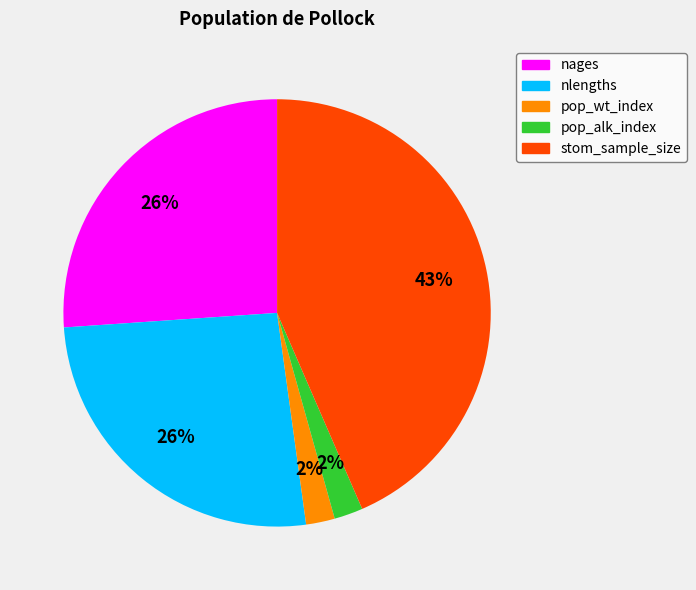

How many segments does this pie chart have?

5